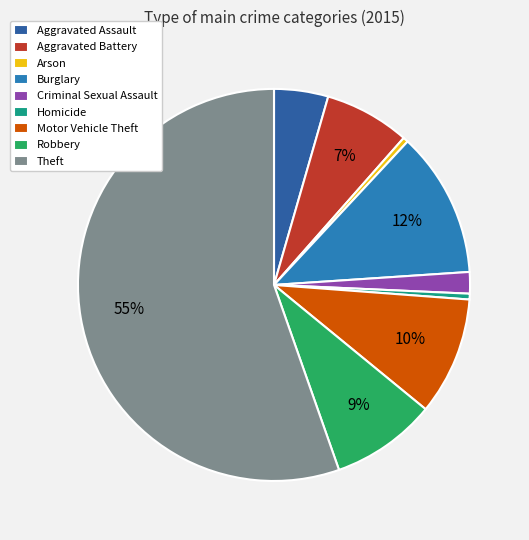

What is the smallest slice in the pie chart?

Arson